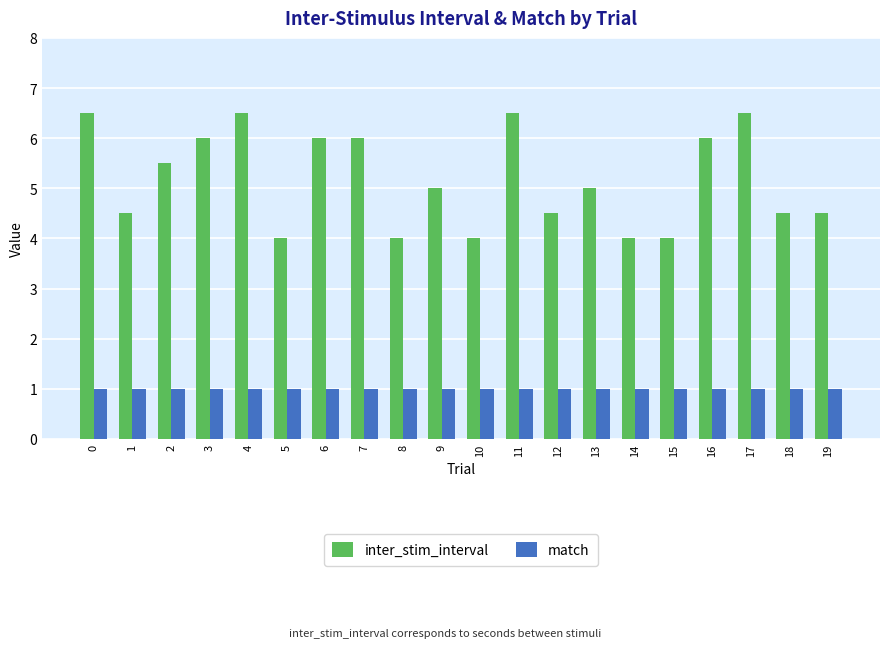

Does the chart contain any negative values?

No